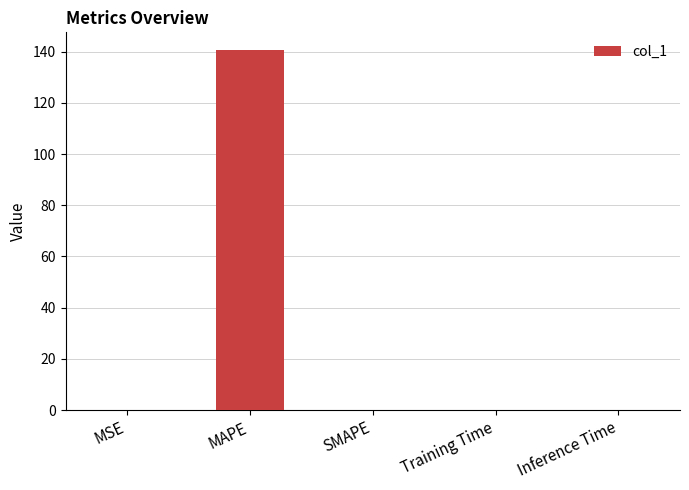

What is the greatest value displayed?

140.6